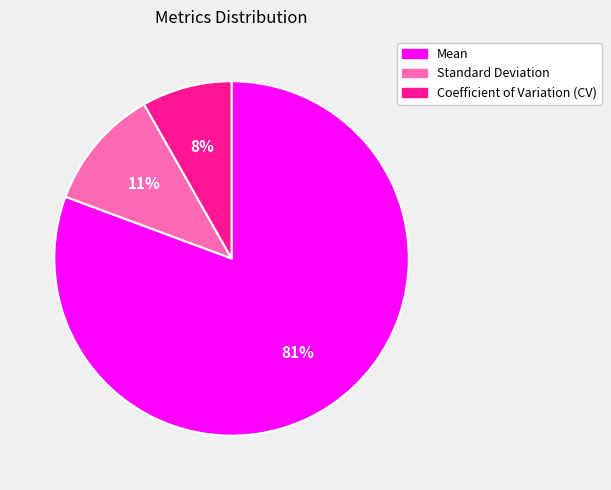

What is the ratio of the value at Standard Deviation to the value at Mean?

0.1